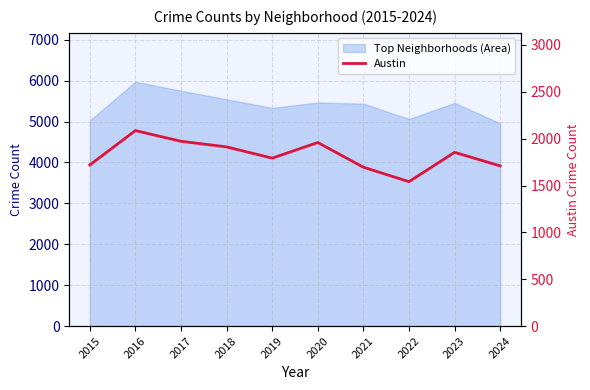

Approximately how many times larger is the value at 2019 compared to 2022?

1.2